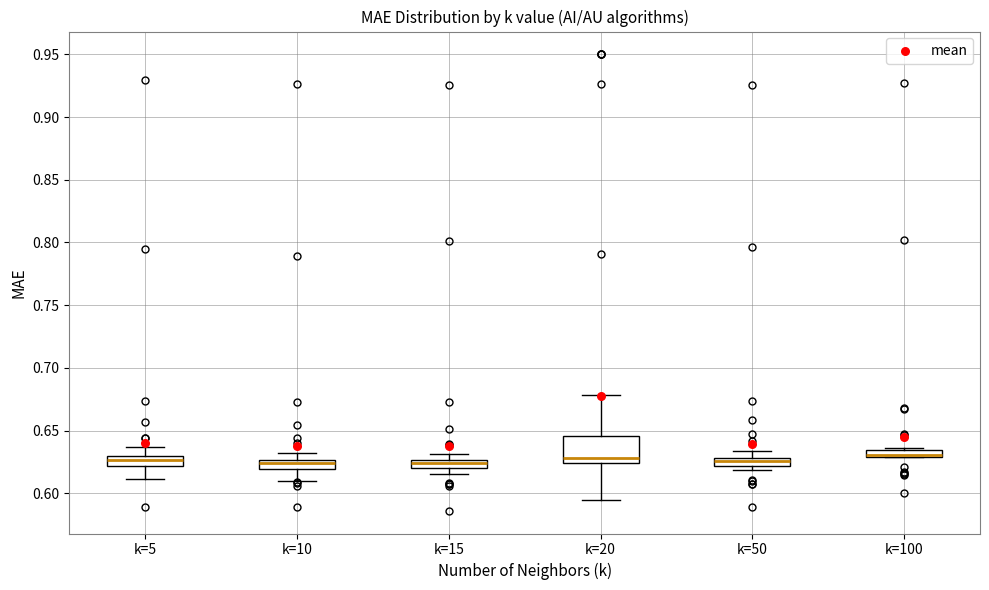

Where is the upper edge of the box for k=5 on the y-axis? The values are not printed on the chart, so give them approximately, as read against the axis.

0.630